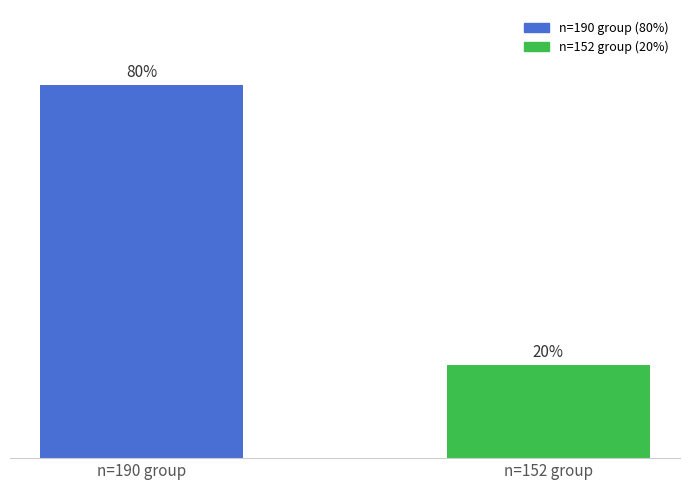

What is the label of the 1st bar from the right?

n=152 group